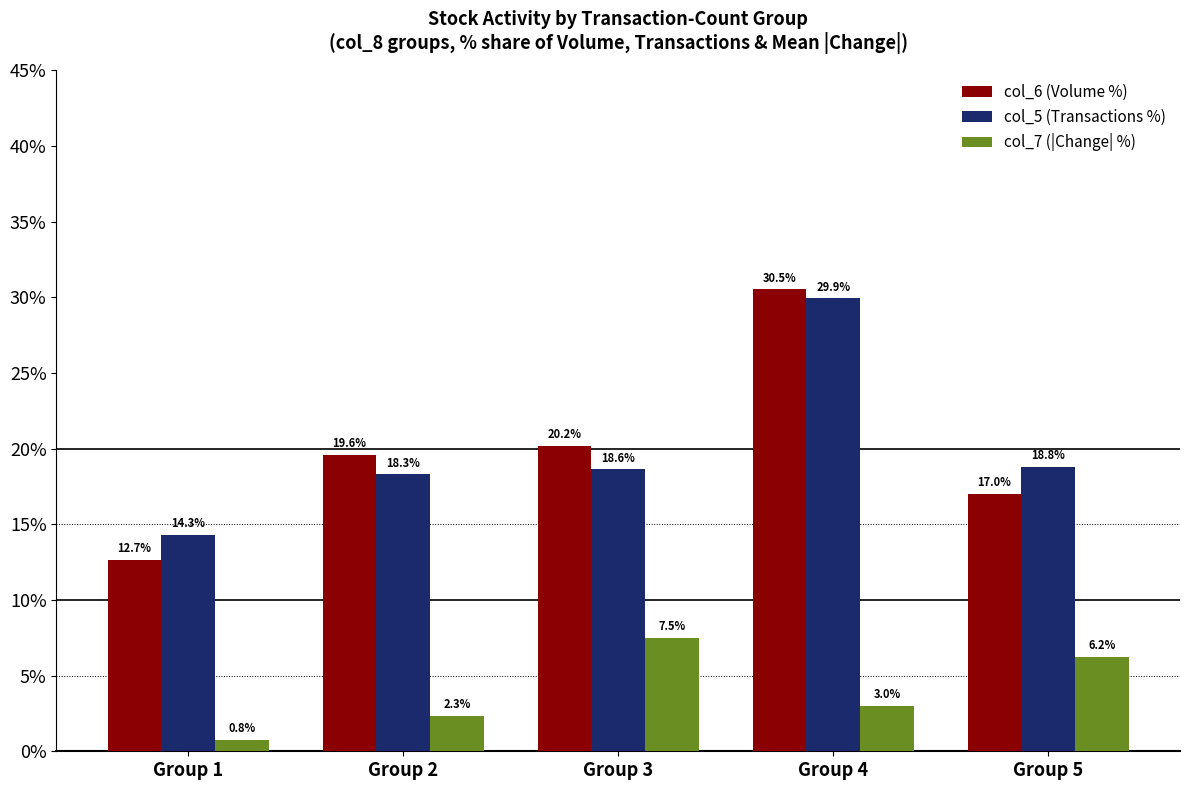

List the series in order of their peak value, highest first.

col_6 (Volume %), col_5 (Transactions %), col_7 (|Change| %)